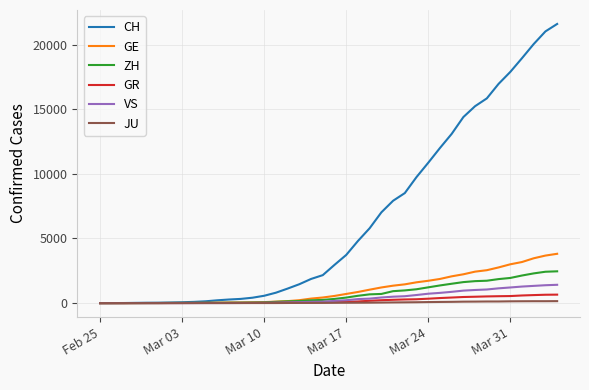

Which series has the widest spread of values?

CH